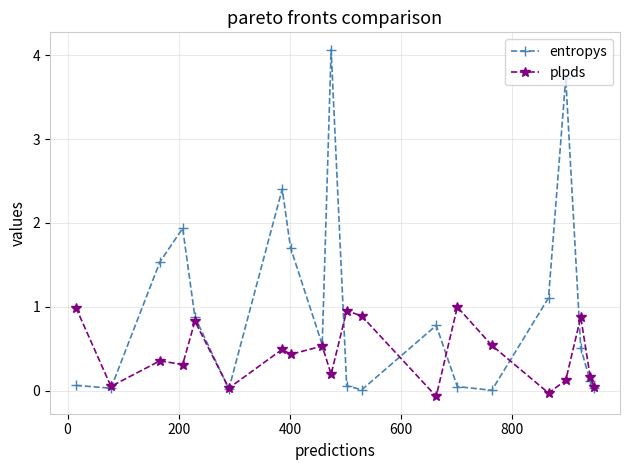

Count the number of categories in the chart.

20